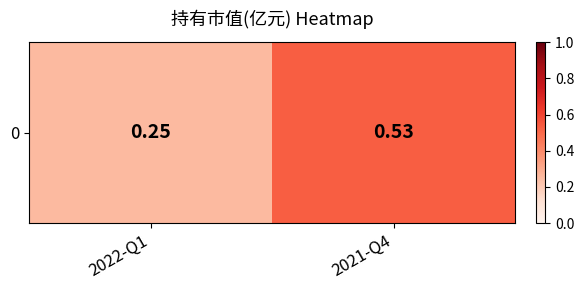

What is the difference between the maximum and minimum values?

0.3